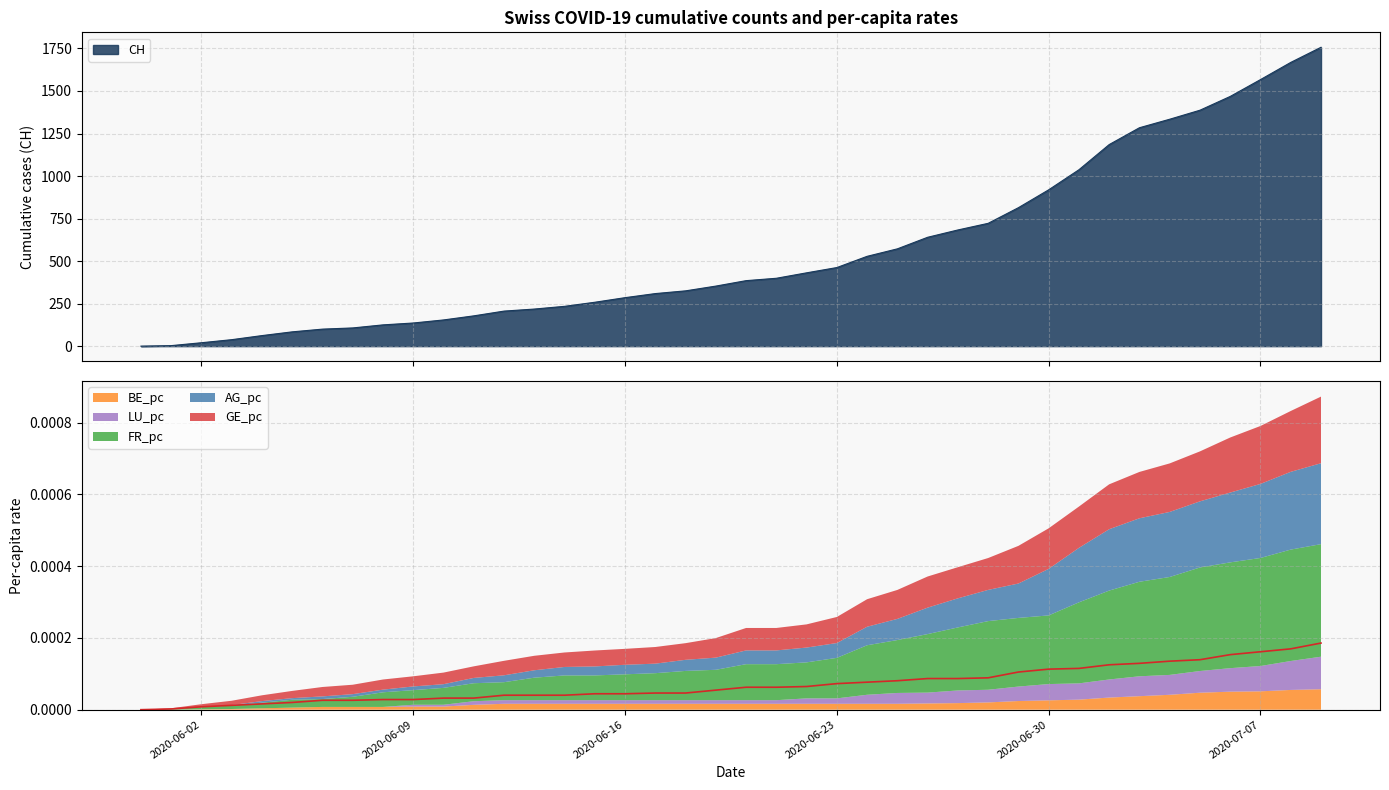

How many lines are shown in the chart?

6